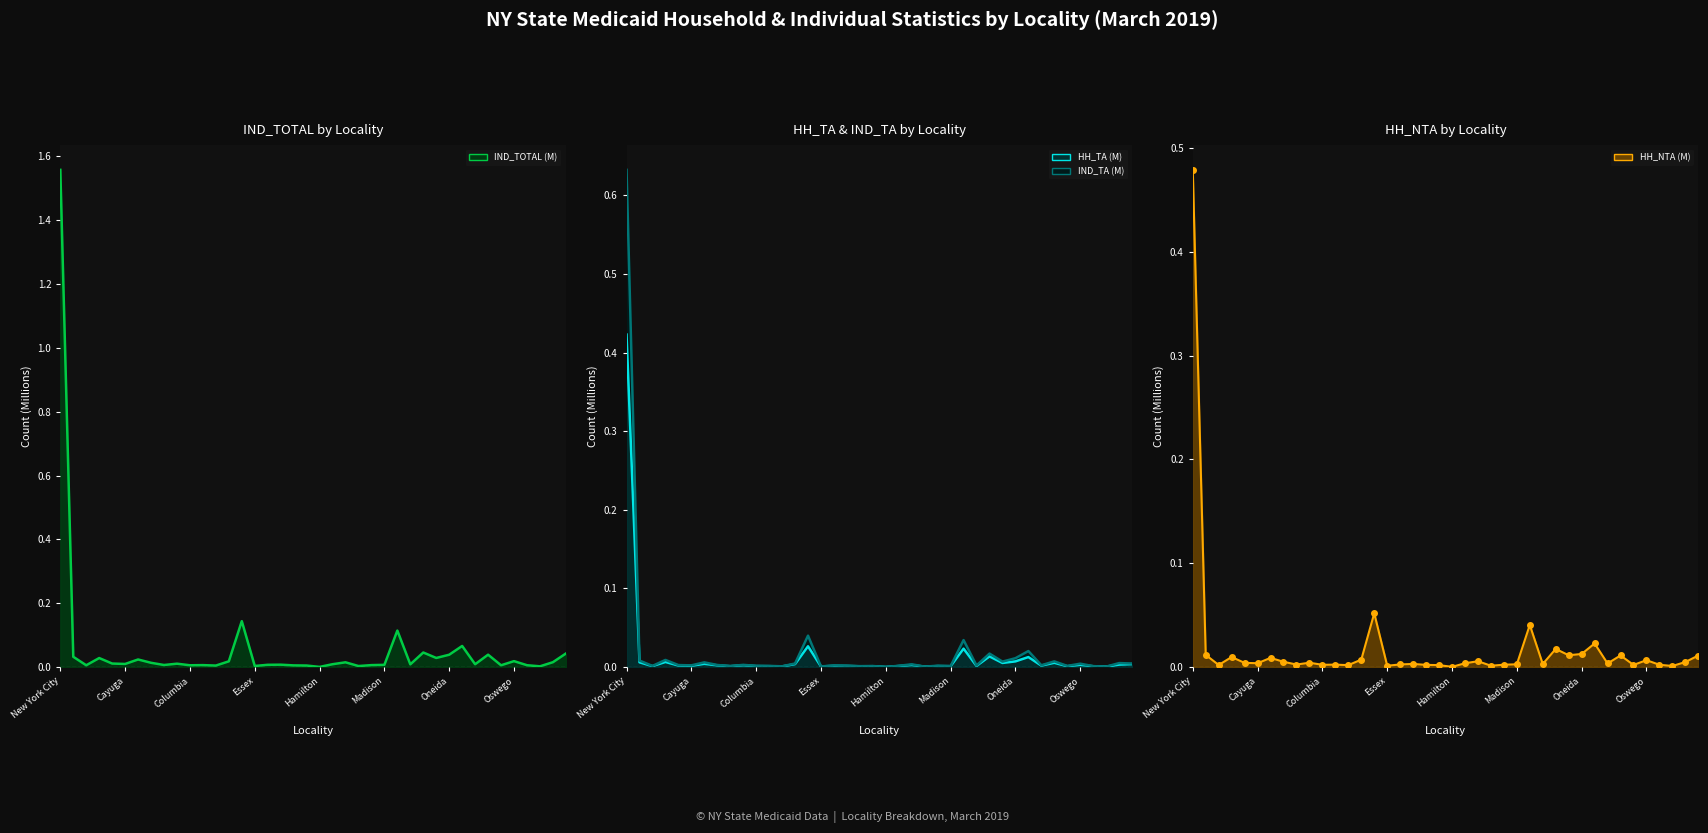

Which series has the largest total across all categories?

IND_TOTAL (M) line